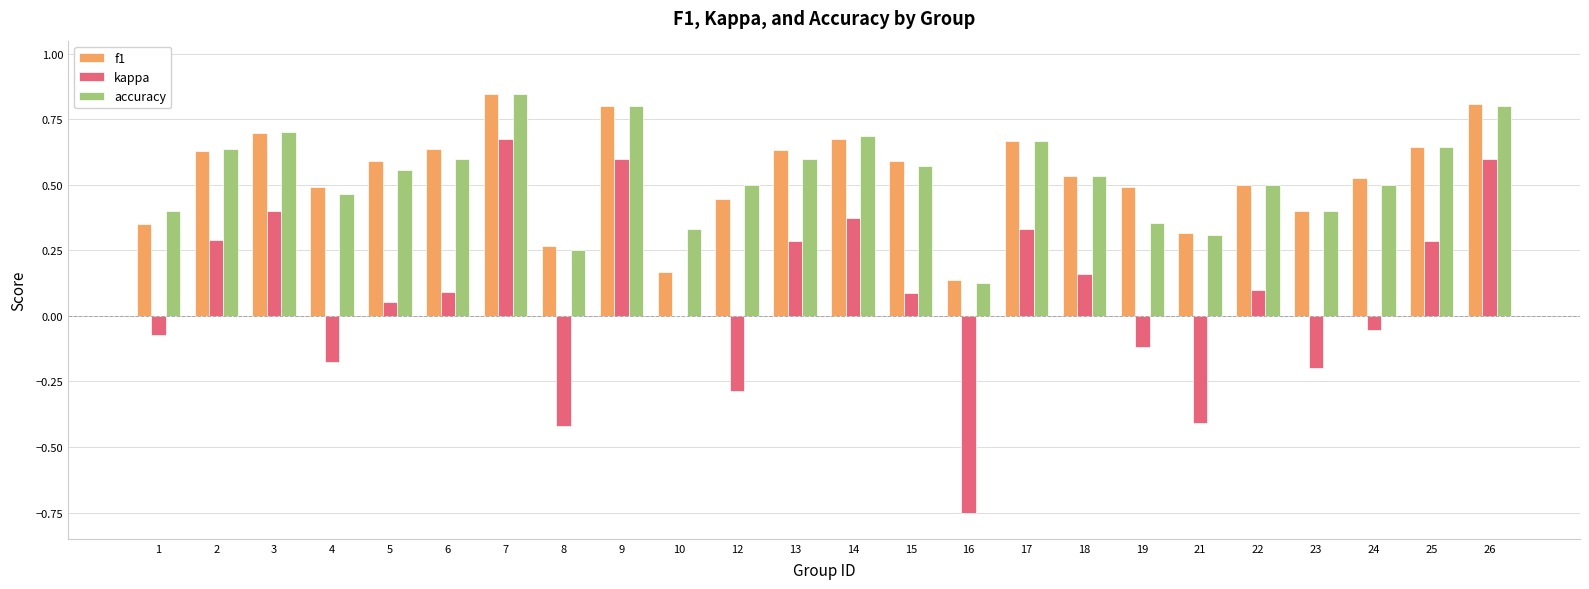

Between 18 and 19, which series saw the biggest shift?

kappa